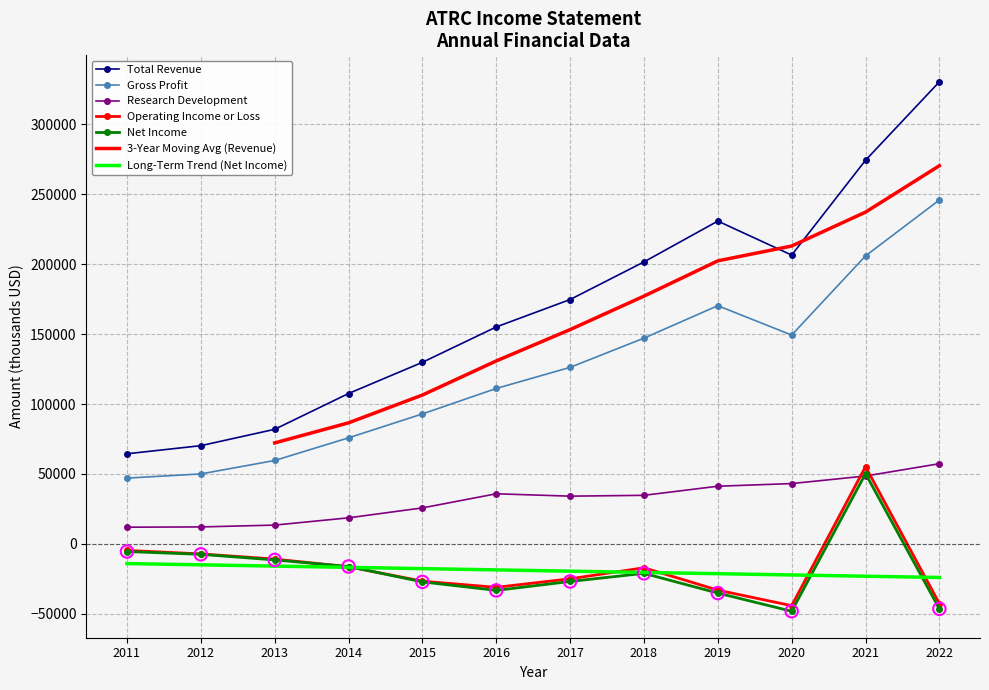

Which series contains the highest Y value?

Total Revenue